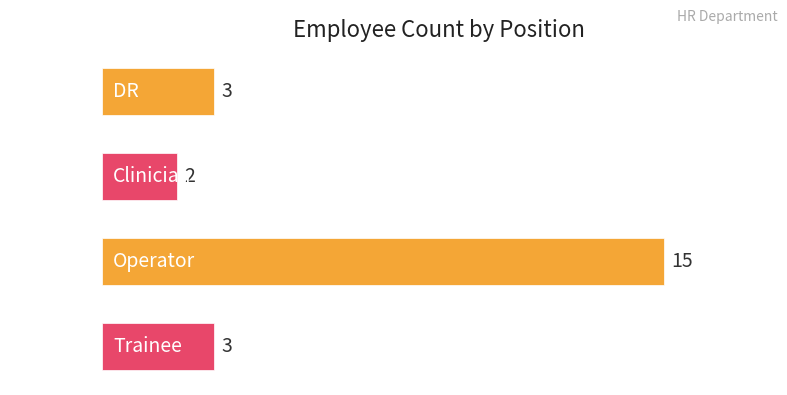

True or false: the data shows 5 at Trainee.

False